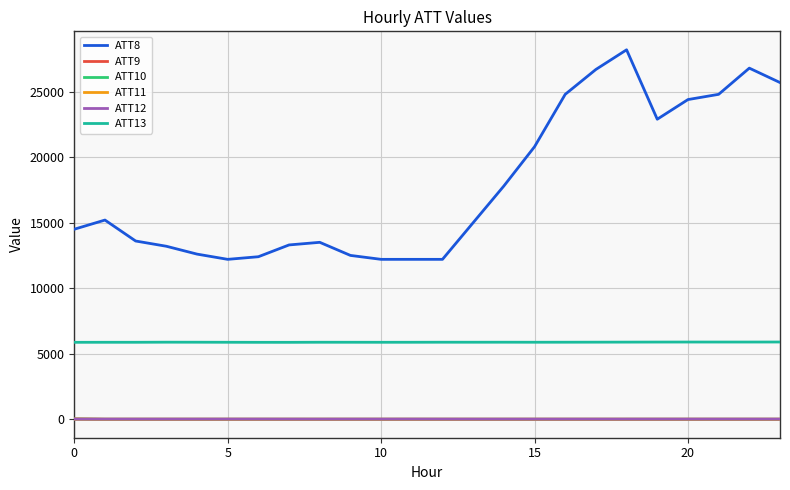

What is the average value of the ATT12 series?

2.4